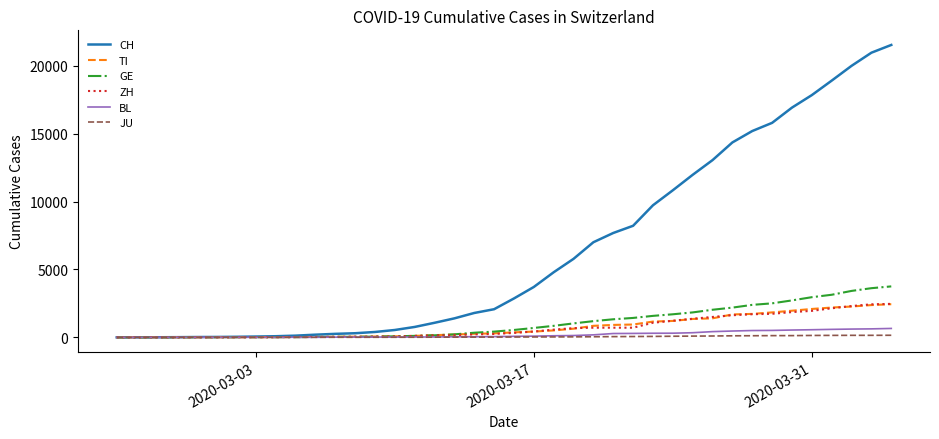

Count the number of data series in this chart.

6